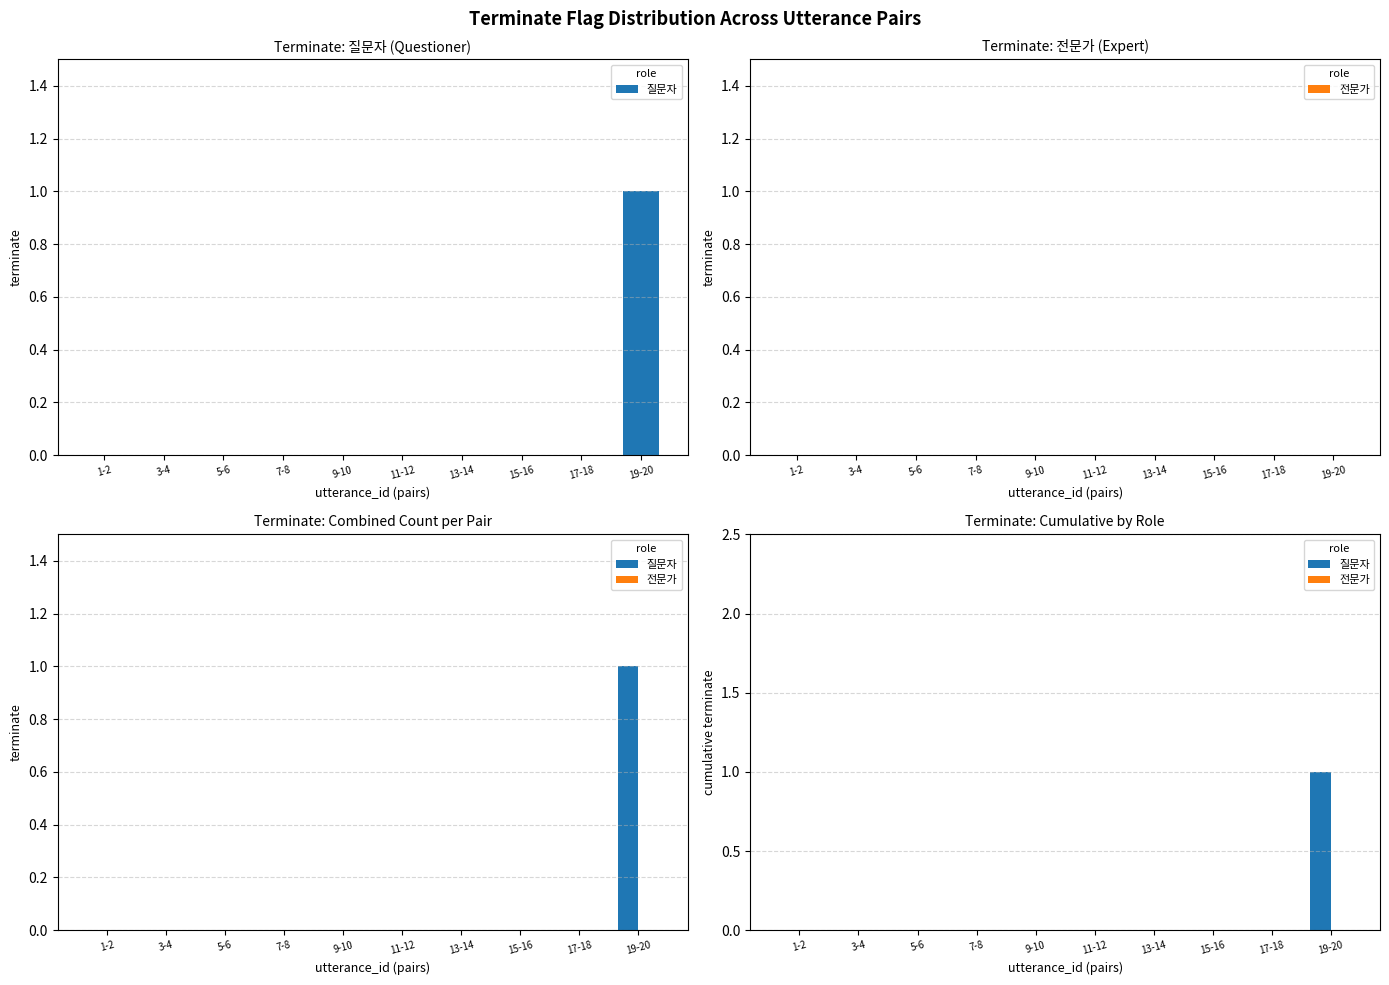

At how many categories does at least one series exceed 0?

1